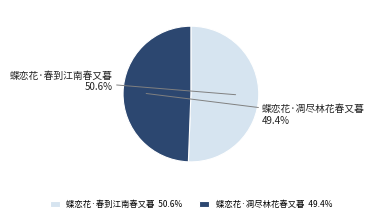

Which category accounts for the majority?

蝶恋花·春到江南春又暮